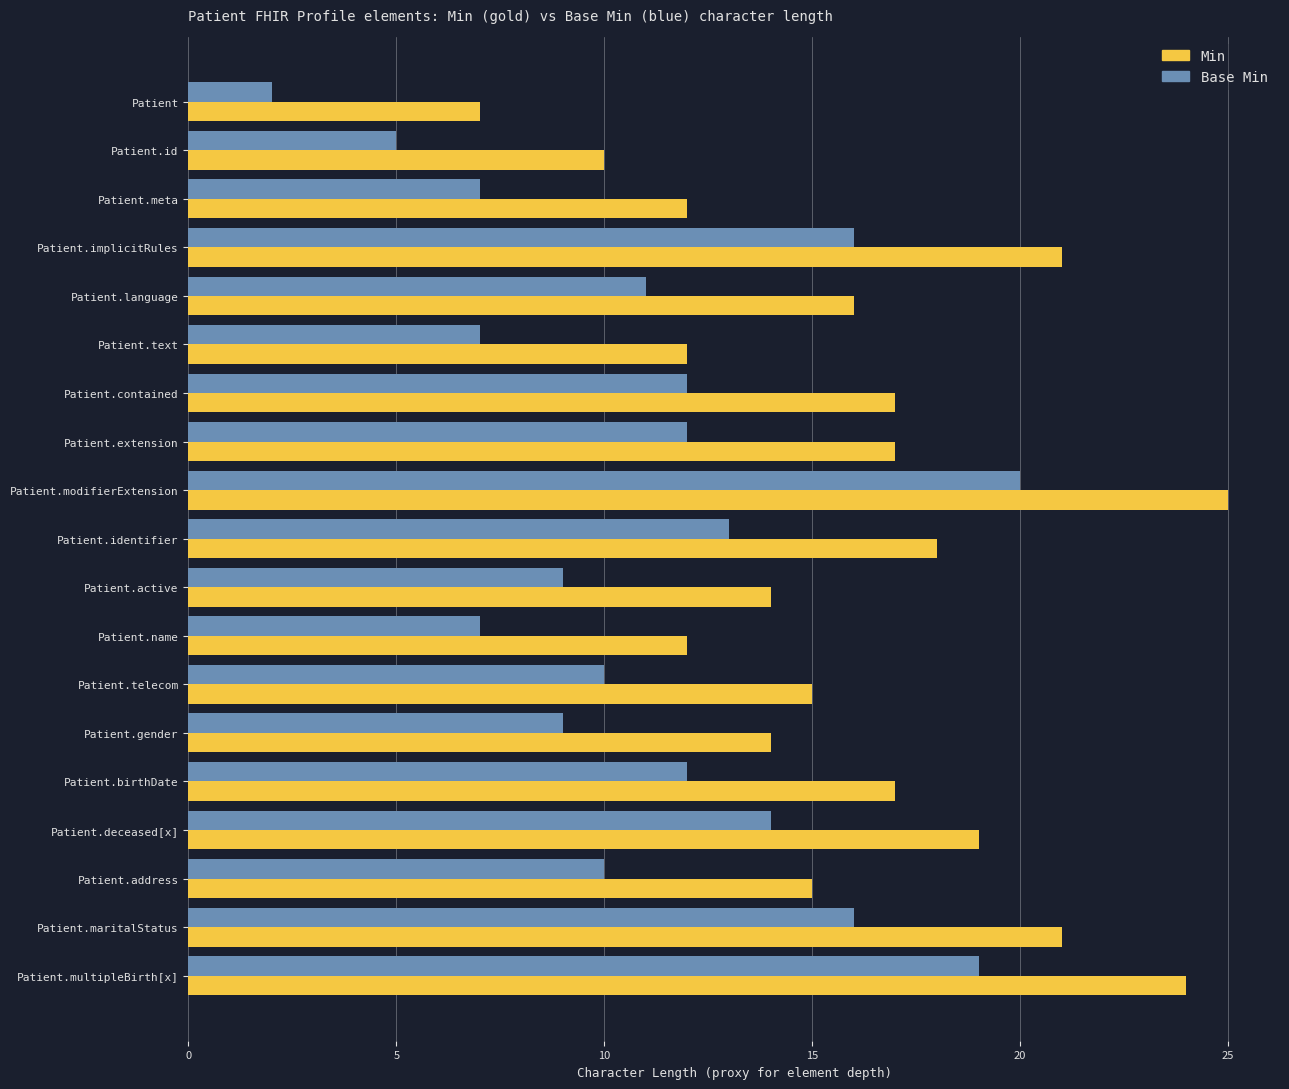

What is the difference between the second highest and minimum values in the Min series?

17